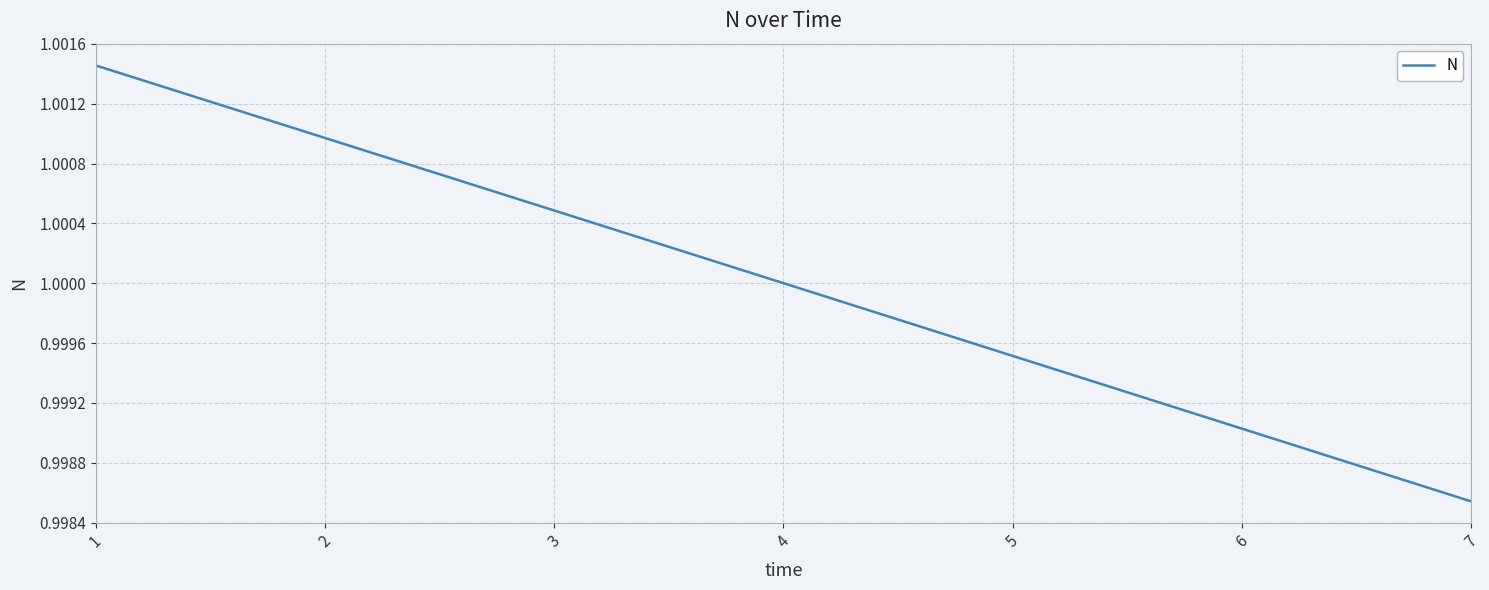

Which category has the lowest value across all series?

7